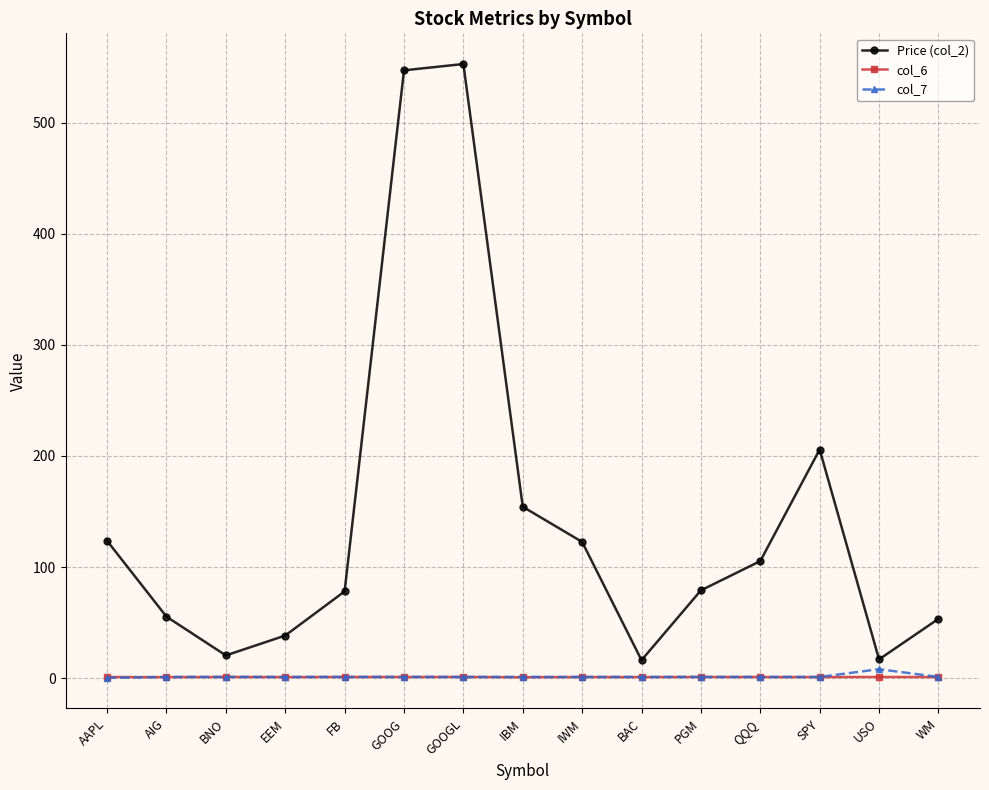

Which series has the largest total across all categories?

Price (col_2)